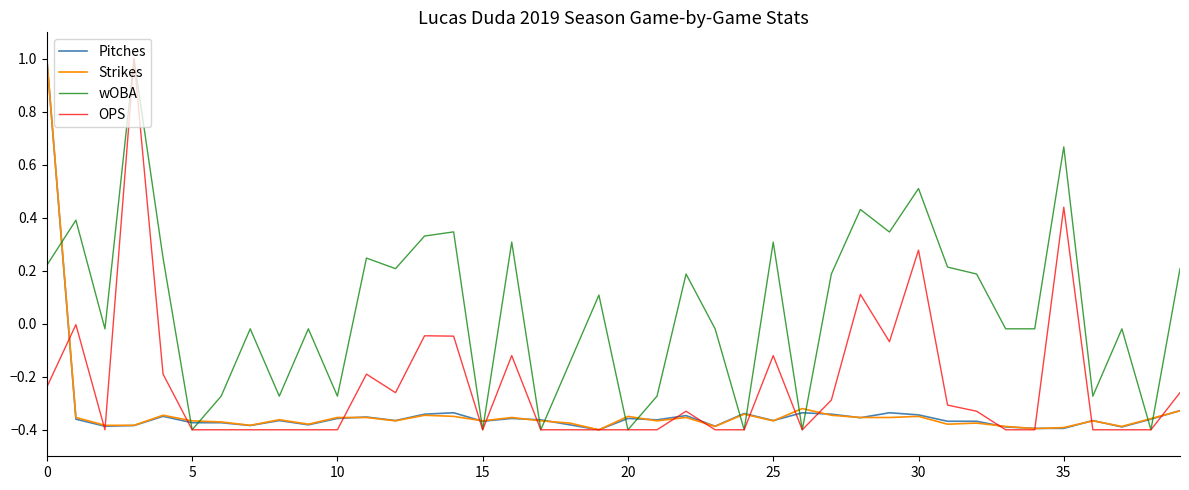

Is this an area chart (filled region under the line)?

No